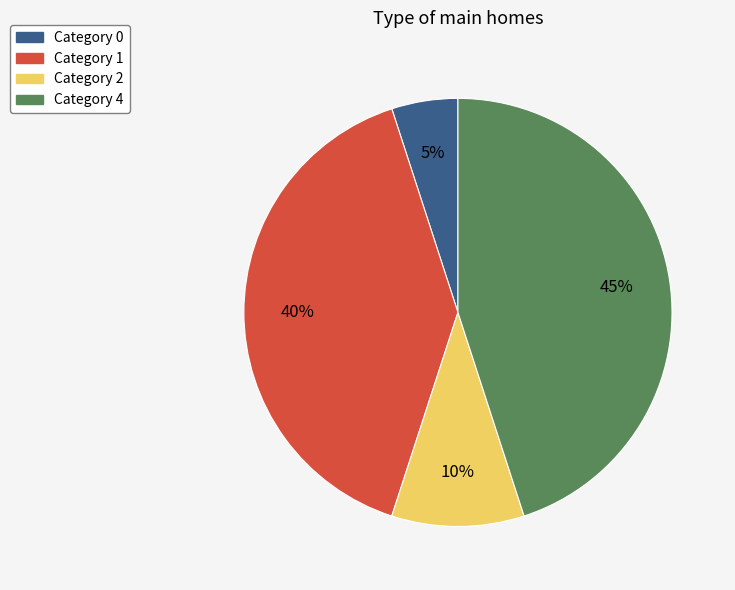

Is there a majority slice in this chart?

No